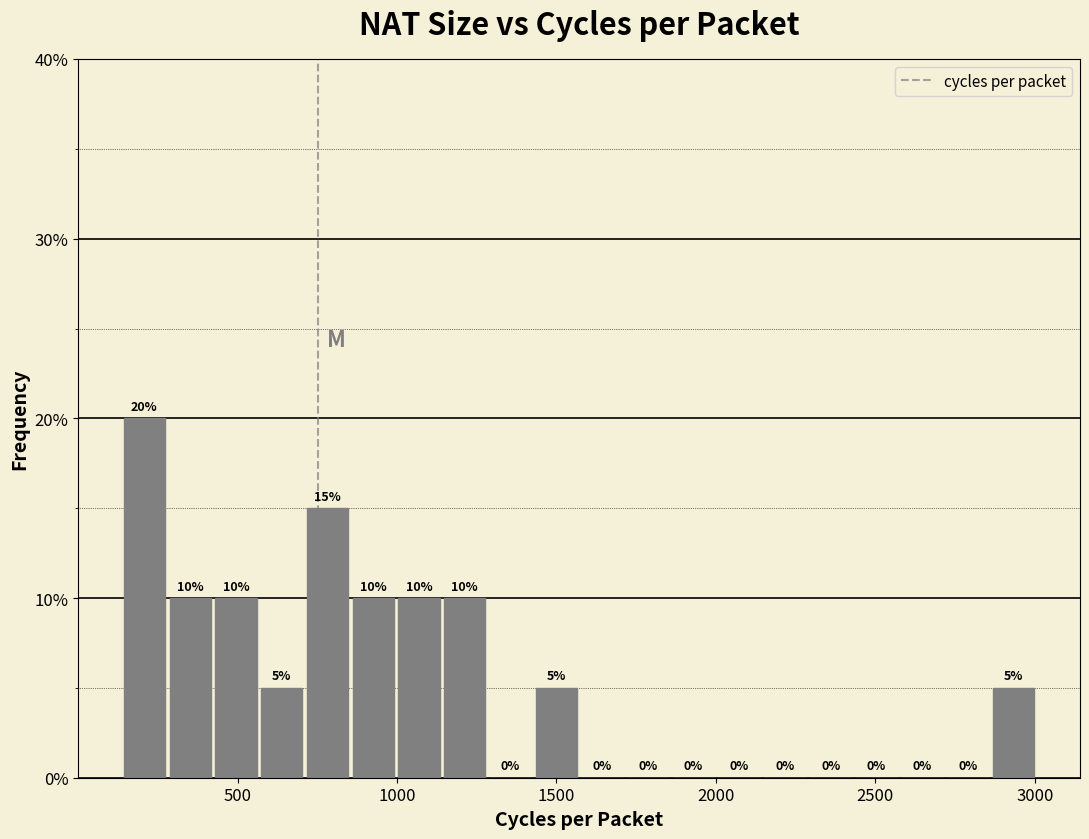

Read against the x-axis, roughly where is the centre of the tallest bar?

200